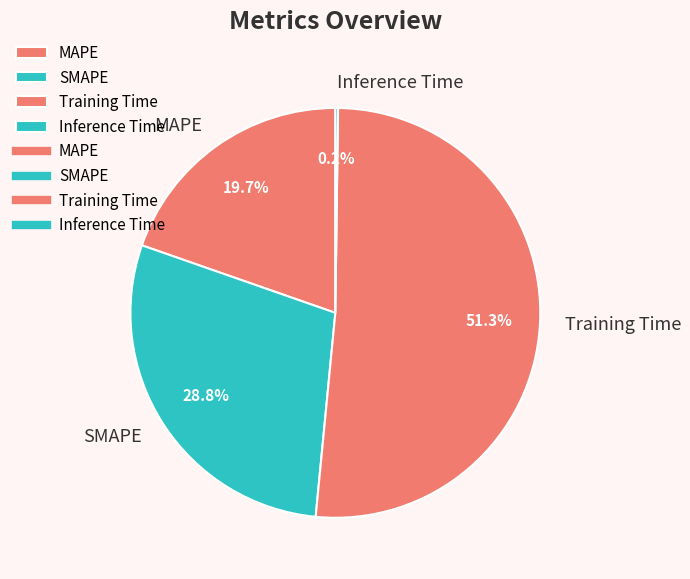

Is it true that MAPE is 20% of the pie?

True